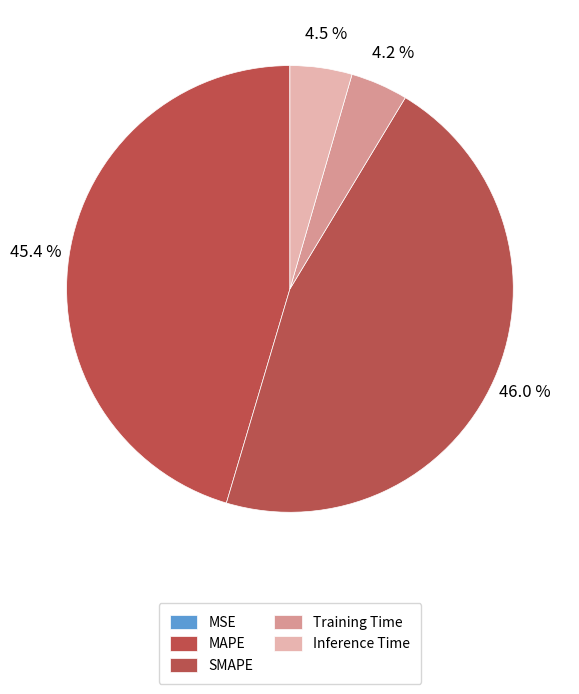

Which slice is the smallest?

MSE